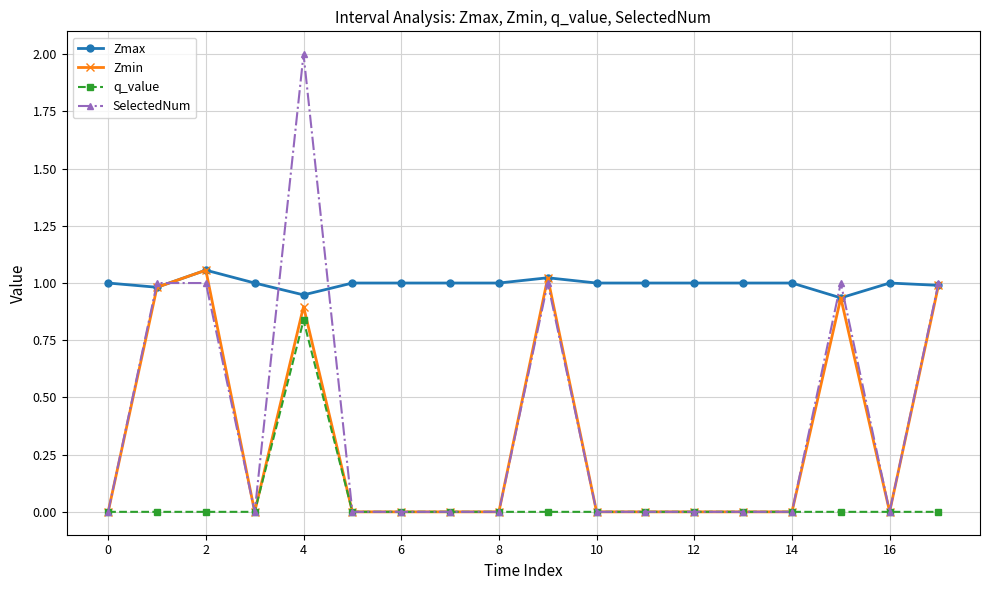

Which series has the largest total across all categories?

Zmax